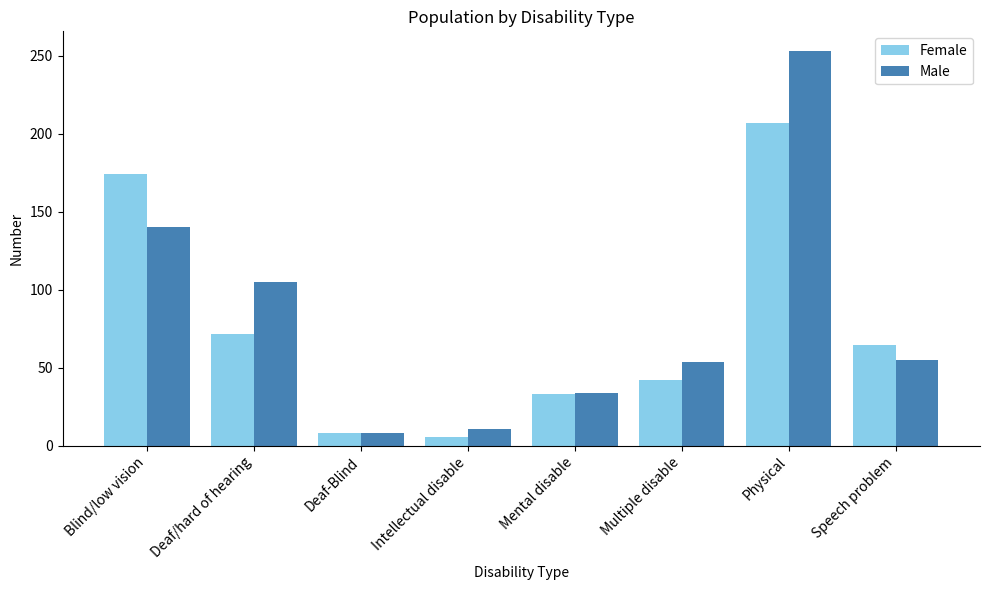

What are all the series names shown in the legend?

Female, Male